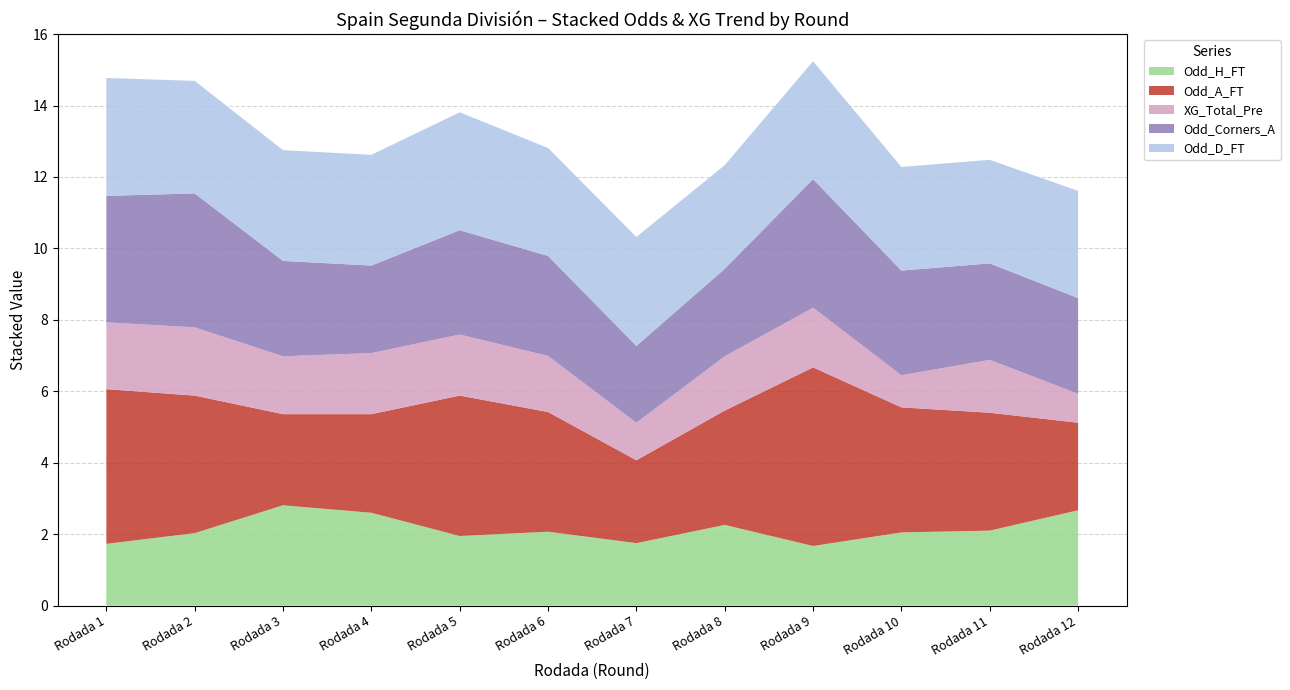

Reading left to right, what are all the values shown in this chart?

Odd_H_FT: Rodada 1=1.7	Rodada 2=2.0	Rodada 3=2.8	Rodada 4=2.6	Rodada 5=1.9	Rodada 6=2.1	Rodada 7=1.8	Rodada 8=2.3	Rodada 9=1.7	Rodada 10=2.0	Rodada 11=2.1	Rodada 12=2.7
Odd_A_FT: Rodada 1=4.3	Rodada 2=3.9	Rodada 3=2.5	Rodada 4=2.8	Rodada 5=3.9	Rodada 6=3.4	Rodada 7=2.3	Rodada 8=3.2	Rodada 9=5.0	Rodada 10=3.5	Rodada 11=3.3	Rodada 12=2.5
XG_Total_Pre: Rodada 1=1.9	Rodada 2=1.9	Rodada 3=1.6	Rodada 4=1.7	Rodada 5=1.7	Rodada 6=1.6	Rodada 7=1.1	Rodada 8=1.5	Rodada 9=1.7	Rodada 10=0.9	Rodada 11=1.5	Rodada 12=0.8
Odd_Corners_A: Rodada 1=3.5	Rodada 2=3.8	Rodada 3=2.7	Rodada 4=2.5	Rodada 5=2.9	Rodada 6=2.8	Rodada 7=2.1	Rodada 8=2.5	Rodada 9=3.6	Rodada 10=2.9	Rodada 11=2.7	Rodada 12=2.7
Odd_D_FT: Rodada 1=3.3	Rodada 2=3.1	Rodada 3=3.1	Rodada 4=3.1	Rodada 5=3.3	Rodada 6=3.0	Rodada 7=3.0	Rodada 8=2.9	Rodada 9=3.3	Rodada 10=2.9	Rodada 11=2.9	Rodada 12=3.0